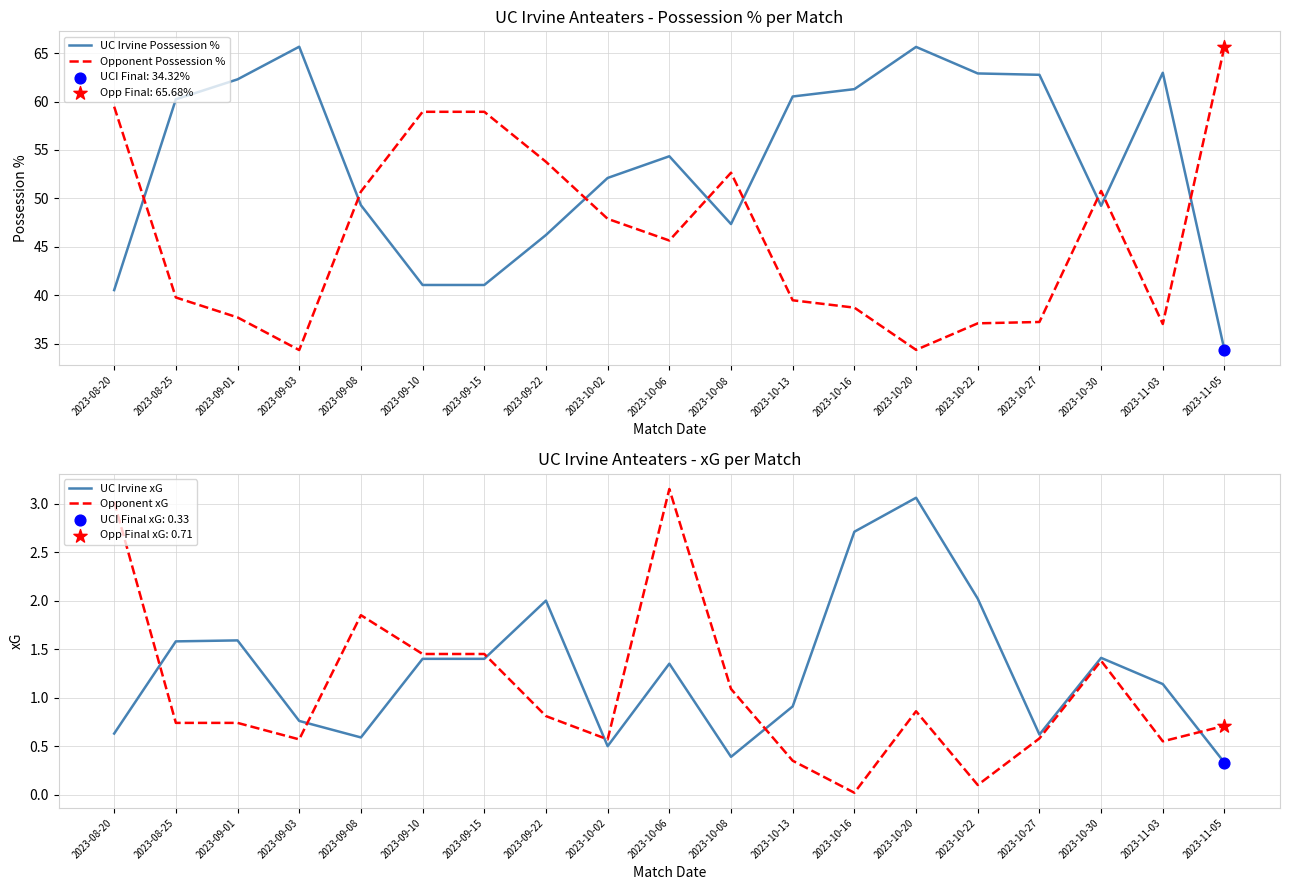

At which category is the sum across all series the highest?

2023-10-06